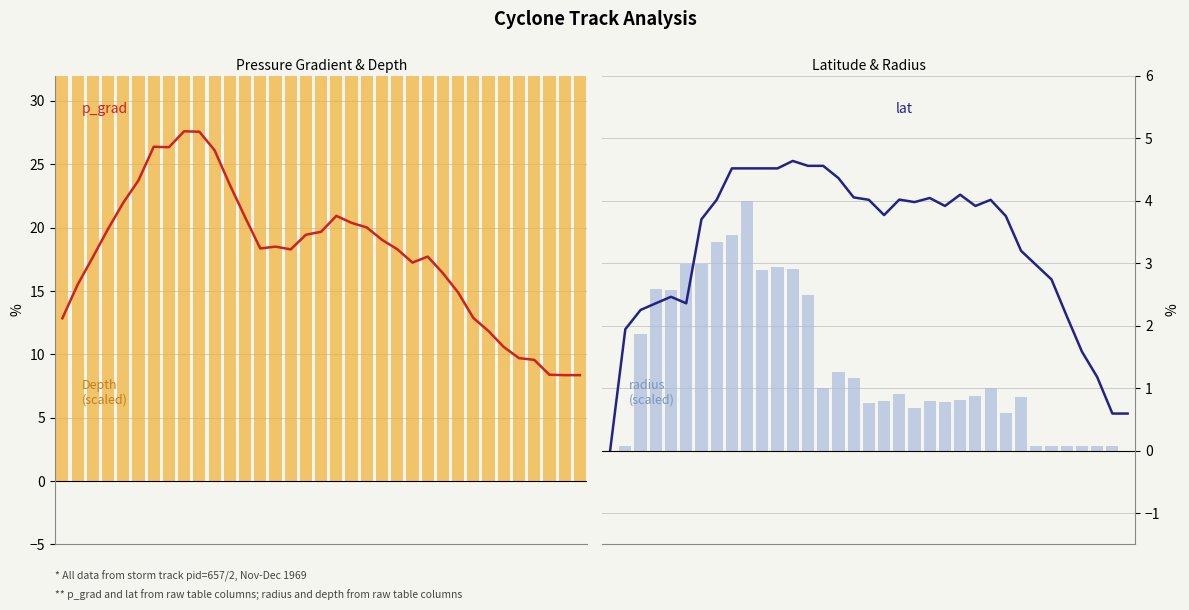

Reading left to right, what are all the values shown in this chart?

p_grad: 0=12.8	1=15.5	2=17.7	3=19.9	4=22.0	5=23.7	6=26.4	7=26.3	8=27.6	9=27.6	10=26.1	11=23.4	12=20.8	13=18.4	14=18.5	15=18.3	16=19.4	17=19.7	18=20.9	19=20.4	20=20.0	21=19.0	22=18.3	23=17.2	24=17.7	25=16.4	26=14.9	27=12.9	28=11.8	29=10.6	30=9.7	31=9.6	32=8.4	33=8.4	34=8.4
Depth (scaled): 0=70.5	1=70.5	2=71.3	3=72.2	4=72.6	5=73.5	6=73.9	7=74.3	8=74.7	9=75.1	10=73.9	11=73.5	12=73.0	13=72.2	14=71.8	15=72.2	16=72.2	17=71.8	18=71.8	19=71.8	20=71.3	21=71.3	22=71.3	23=71.3	24=71.3	25=71.3	26=70.9	27=70.9	28=70.5	29=70.5	30=70.5	31=70.5	32=70.5	33=70.5	34=70.5
lat: 0=0.0	1=1.9	2=2.3	3=2.4	4=2.5	5=2.4	6=3.7	7=4.0	8=4.5	9=4.5	10=4.5	11=4.5	12=4.6	13=4.6	14=4.6	15=4.4	16=4.1	17=4.0	18=3.8	19=4.0	20=4.0	21=4.0	22=3.9	23=4.1	24=3.9	25=4.0	26=3.8	27=3.2	28=3.0	29=2.7	30=2.2	31=1.6	32=1.2	33=0.6	34=0.6
radius (scaled): 0=0.0	1=0.1	2=1.9	3=2.6	4=2.6	5=3.0	6=3.0	7=3.3	8=3.5	9=4.0	10=2.9	11=2.9	12=2.9	13=2.5	14=1.0	15=1.3	16=1.2	17=0.8	18=0.8	19=0.9	20=0.7	21=0.8	22=0.8	23=0.8	24=0.9	25=1.0	26=0.6	27=0.9	28=0.1	29=0.1	30=0.1	31=0.1	32=0.1	33=0.1	34=0.0